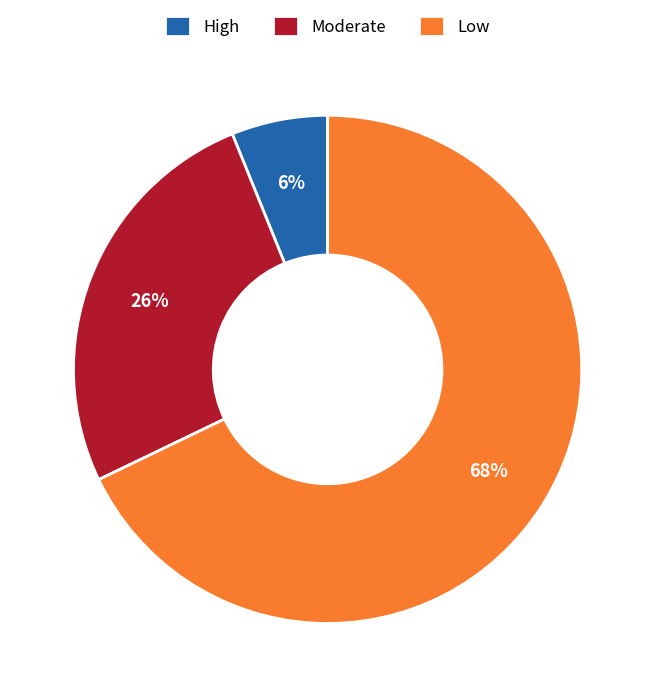

How many slices are in this pie chart?

3